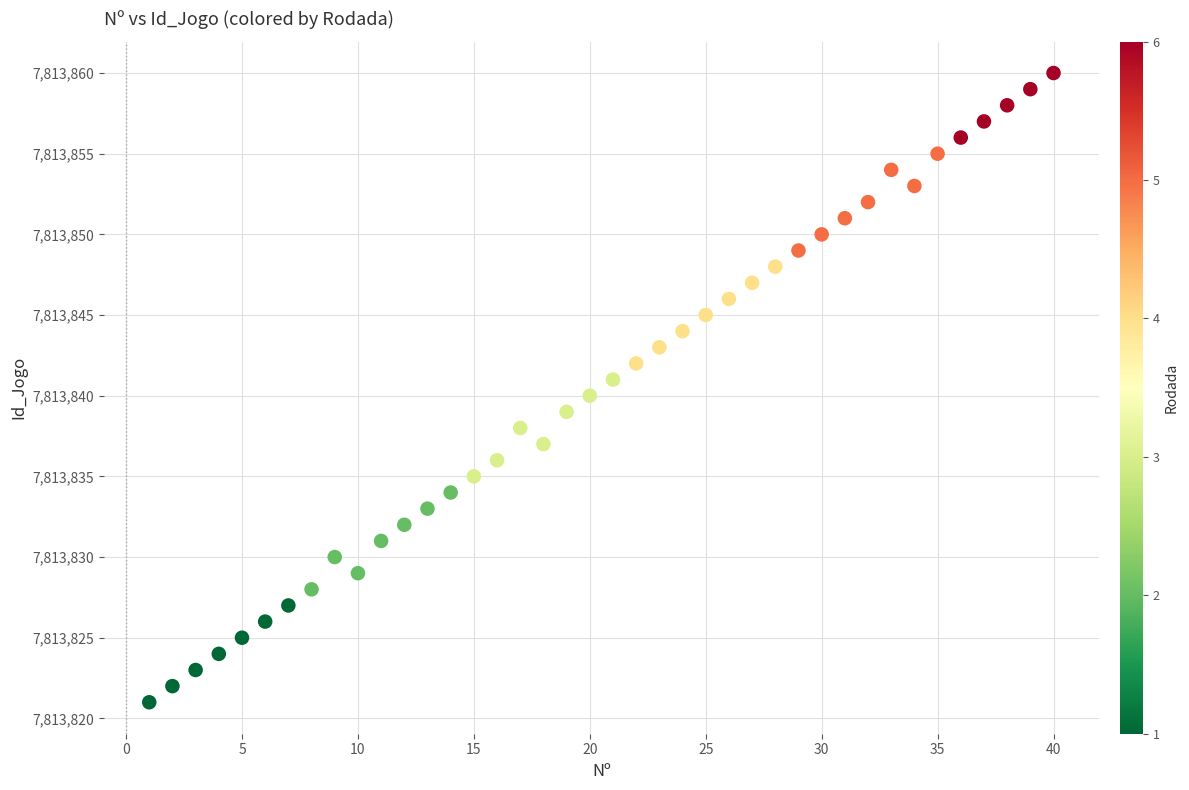

What is the range of Y values (max minus min)?

39